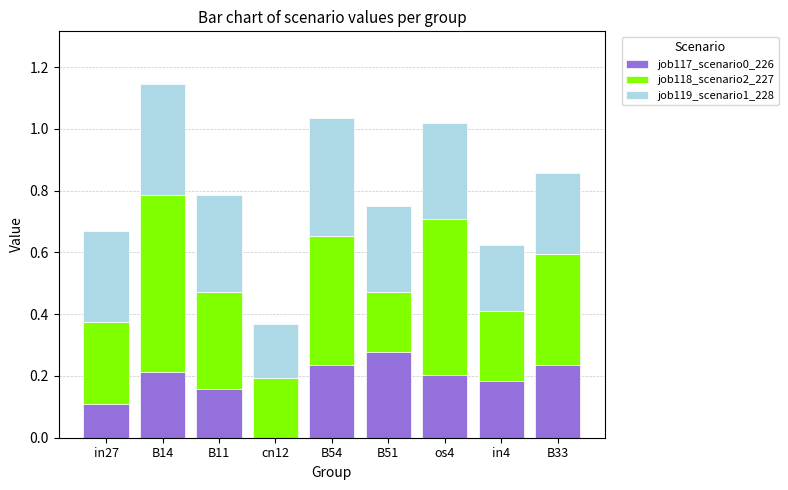

At which category is the sum across all series the highest?

B14